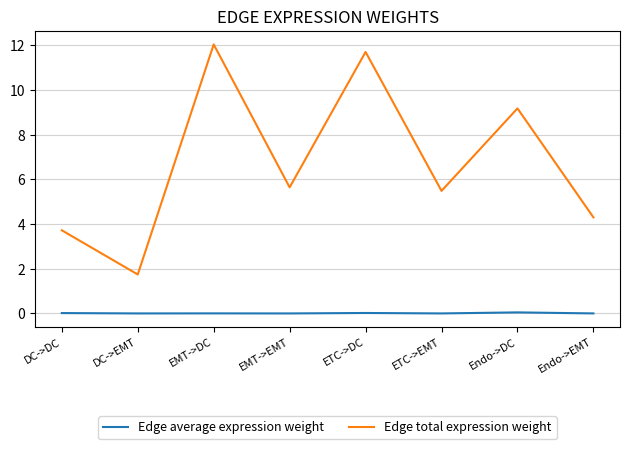

How many lines are shown in the chart?

2